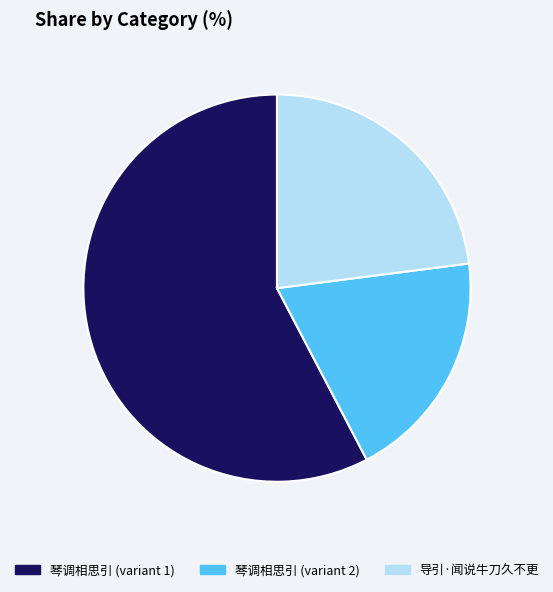

True or false: 导引·闻说牛刀久不更 accounts for 23% of the total.

True